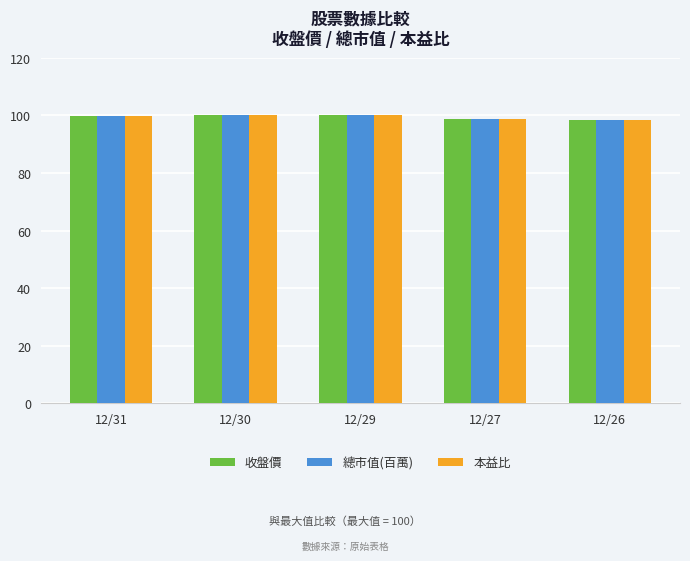

What is the total value across all series at 12/26?

294.7